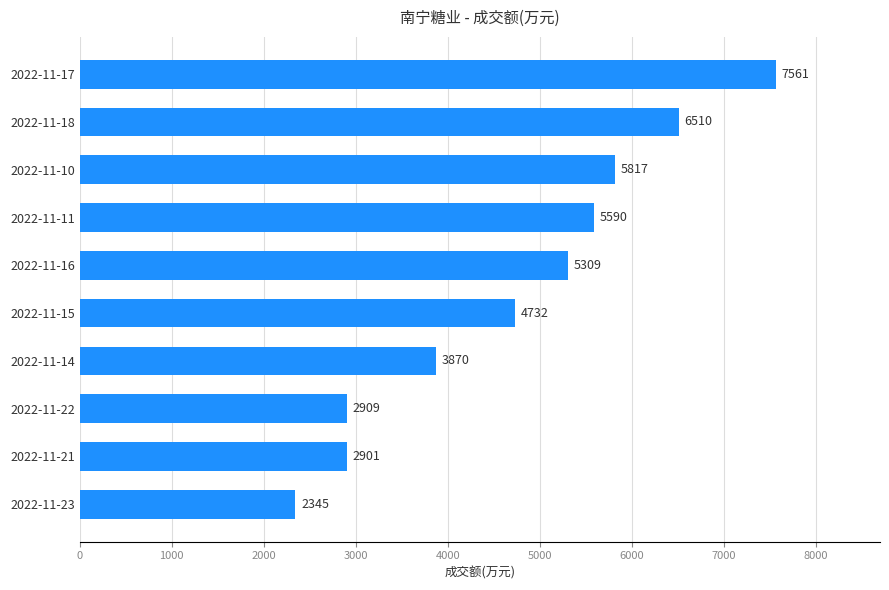

Reading bottom to top, transcribe all the data shown in this chart.

2022-11-23=2345	2022-11-21=2901	2022-11-22=2909	2022-11-14=3870	2022-11-15=4732	2022-11-16=5309	2022-11-11=5590	2022-11-10=5817	2022-11-18=6510	2022-11-17=7561